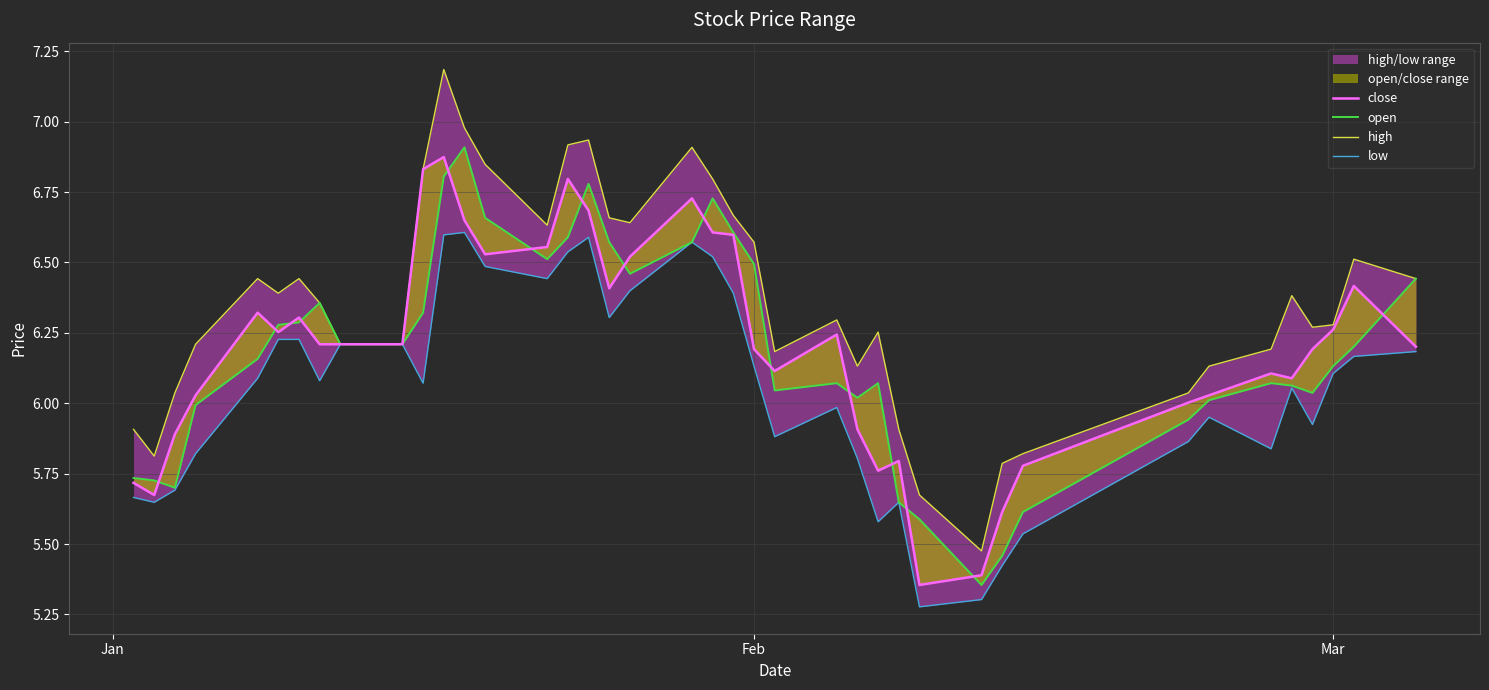

How many lines are shown in the chart?

4